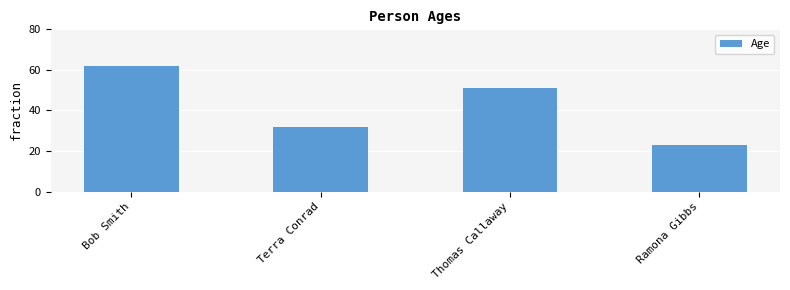

What is the smallest value displayed?

23